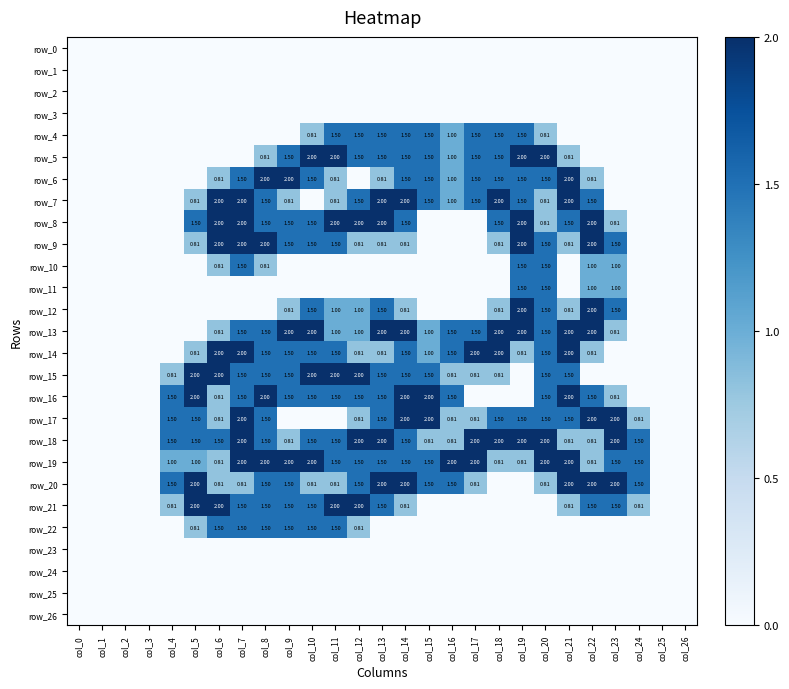

Which series has the largest total across all categories?

row_18